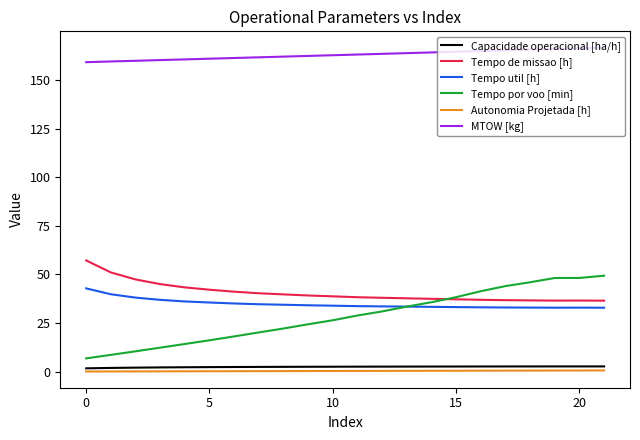

Which series has the widest spread of values?

Tempo por voo [min]